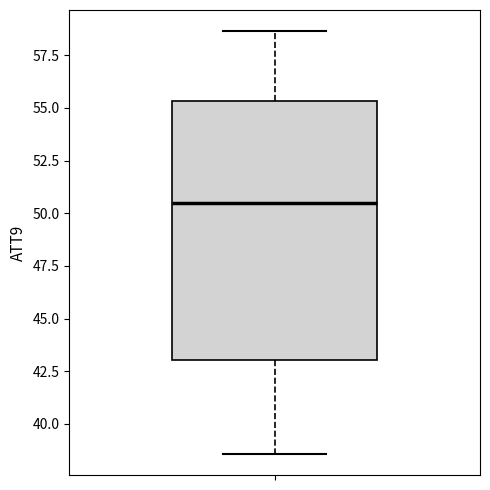

Read this box plot against the y-axis: the position of the median line, the range covered by the box, and the ends of both whiskers. The values are not printed on the chart, so give them approximately, as read against the axis.

median 50.5, box 43.0 to 55.5, whiskers 38.5 to 58.5